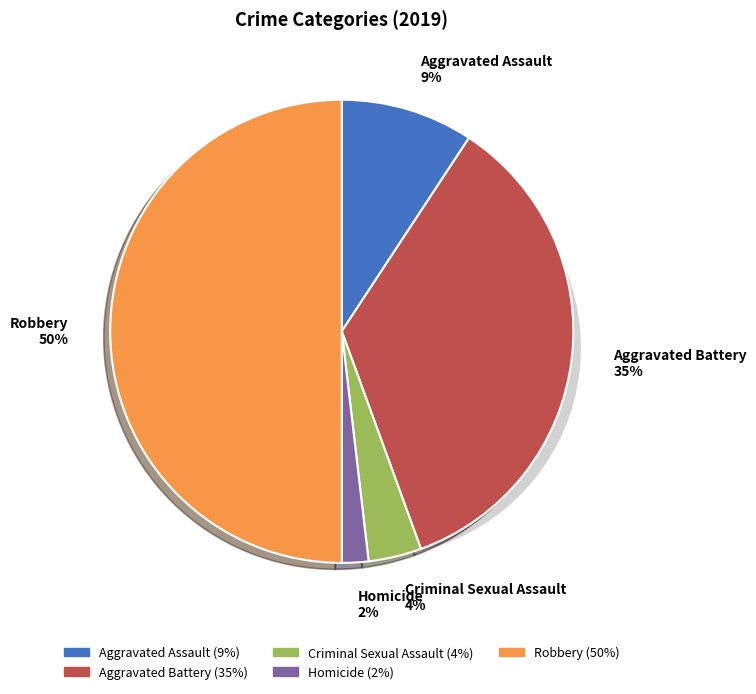

Which category has the biggest portion of the pie?

Robbery